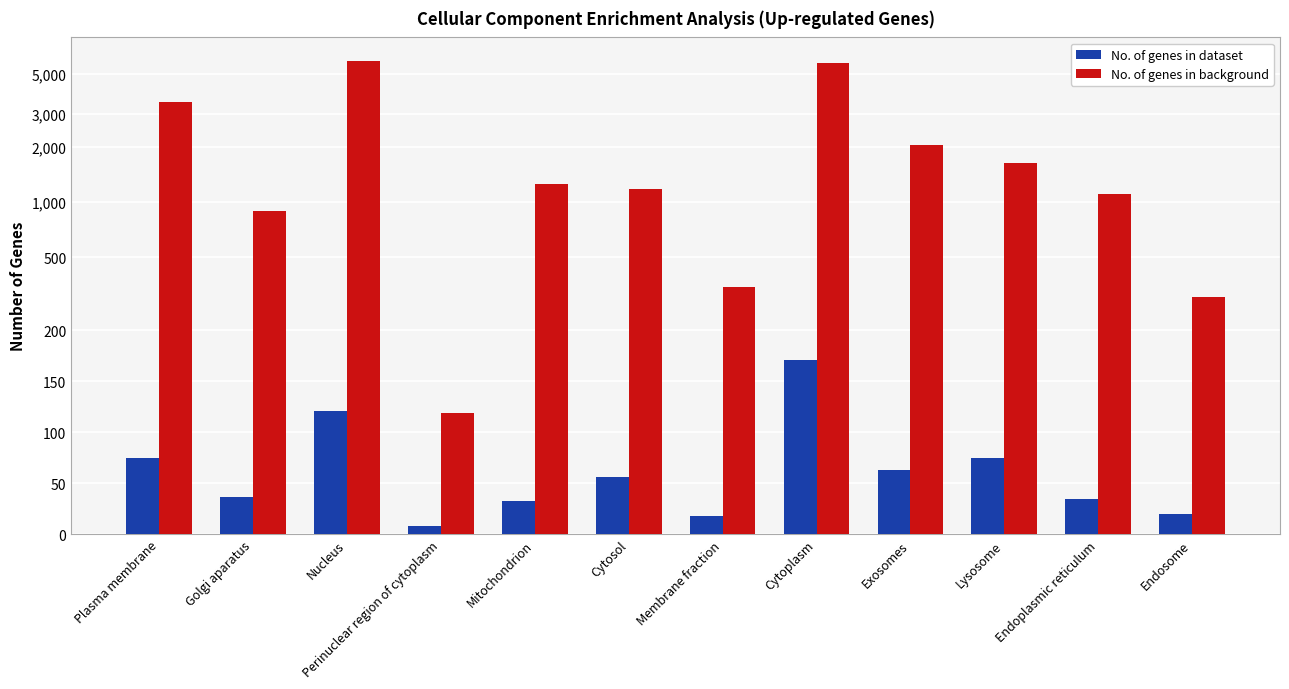

How many values in the No. of genes in dataset series are below 56?

6